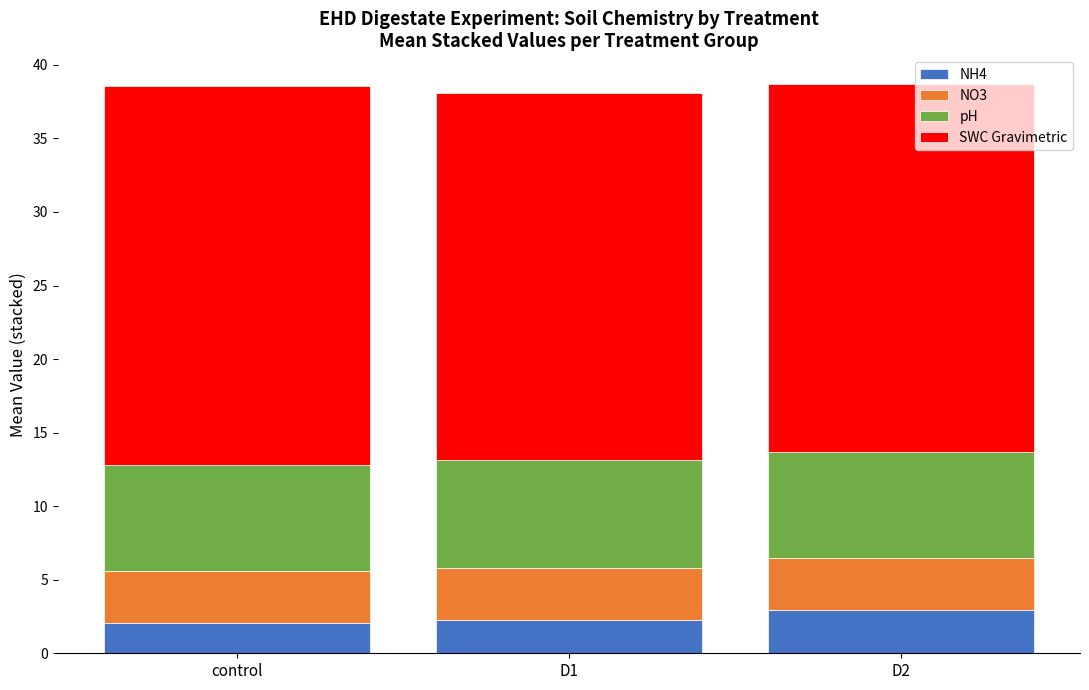

How many categories are shown in the chart?

3